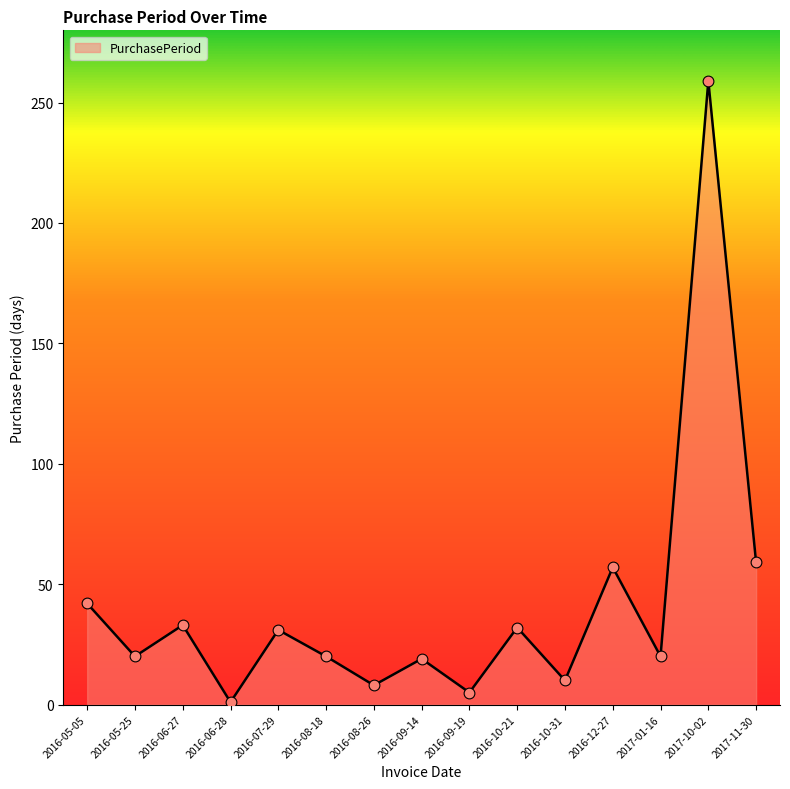

What is the change in value from 2016-10-21 to 2017-10-02?

+227